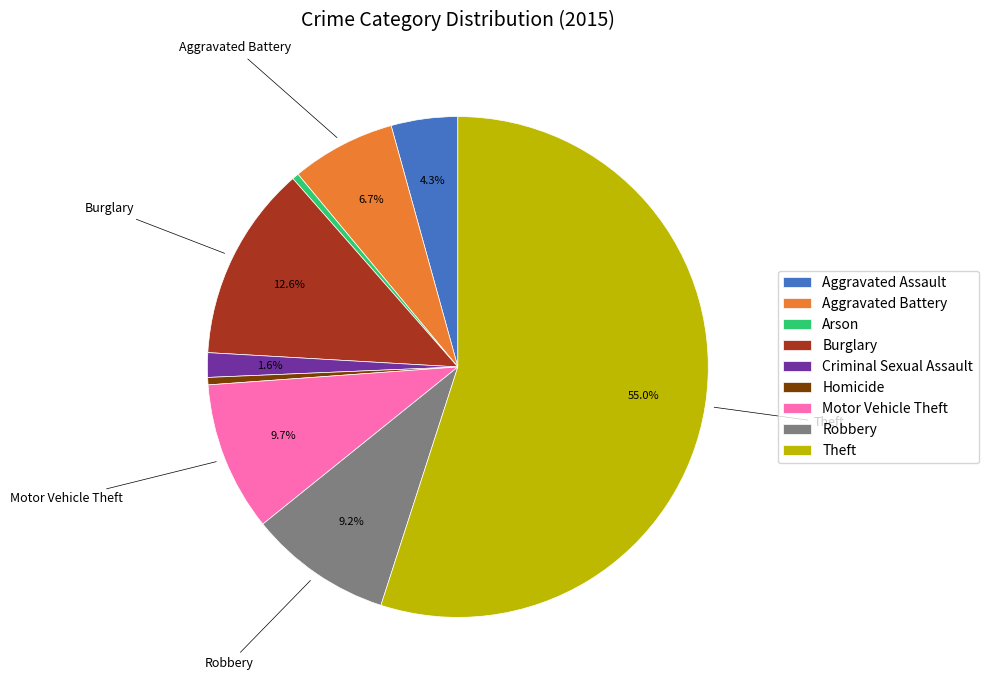

What is the majority slice?

Theft